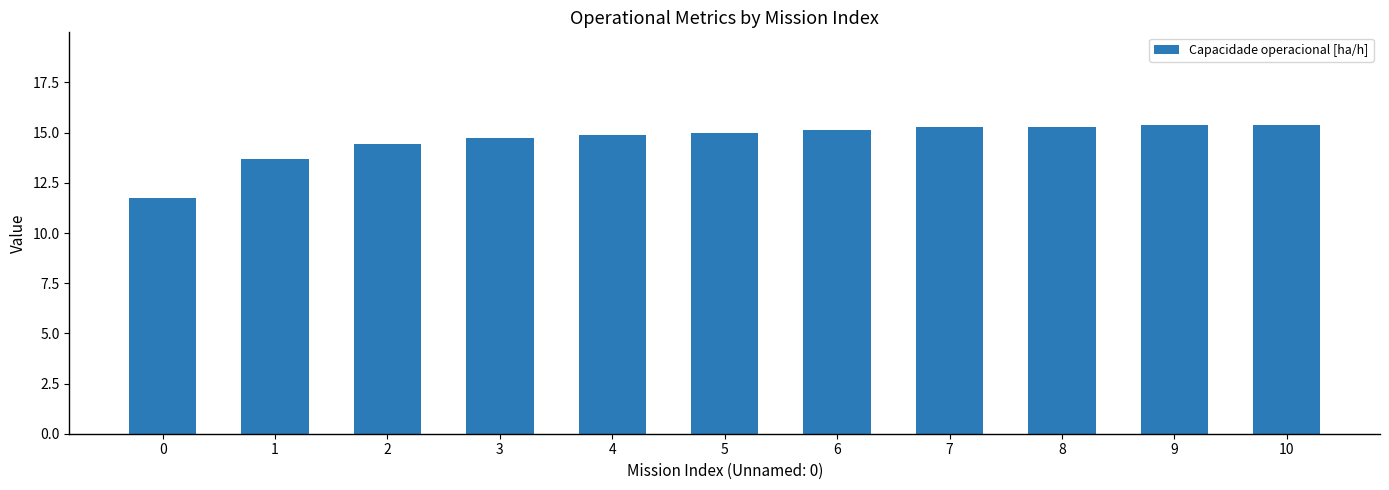

The chart shows a value of 21.9 at 2. True or false?

False